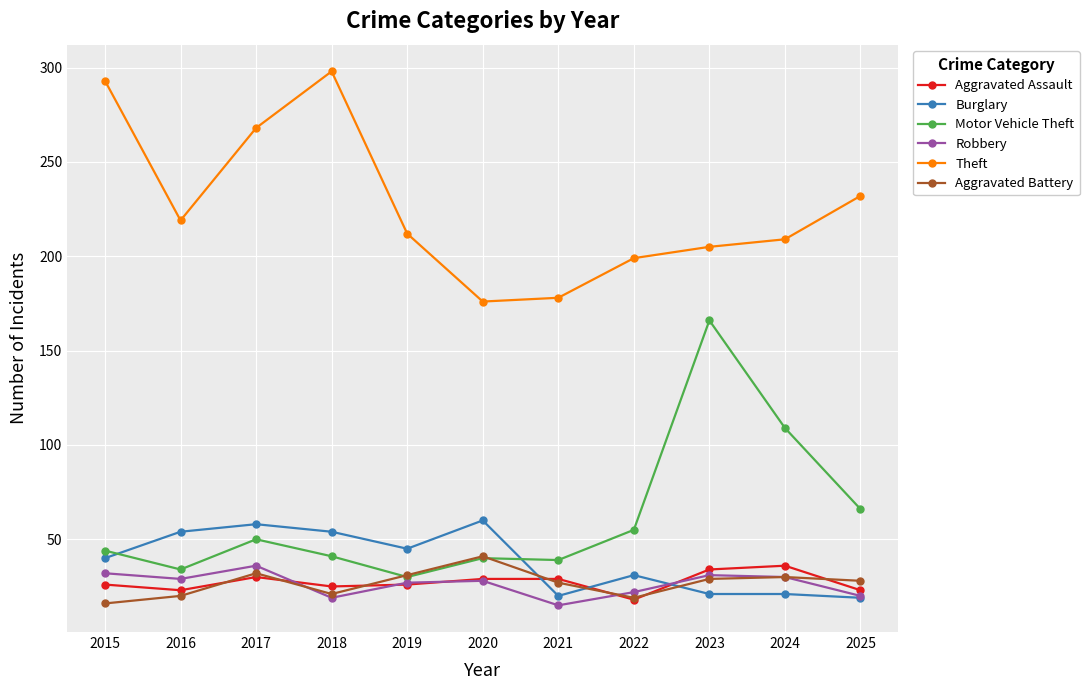

What is the value of the Aggravated Assault point at the 3rd from the left?

30